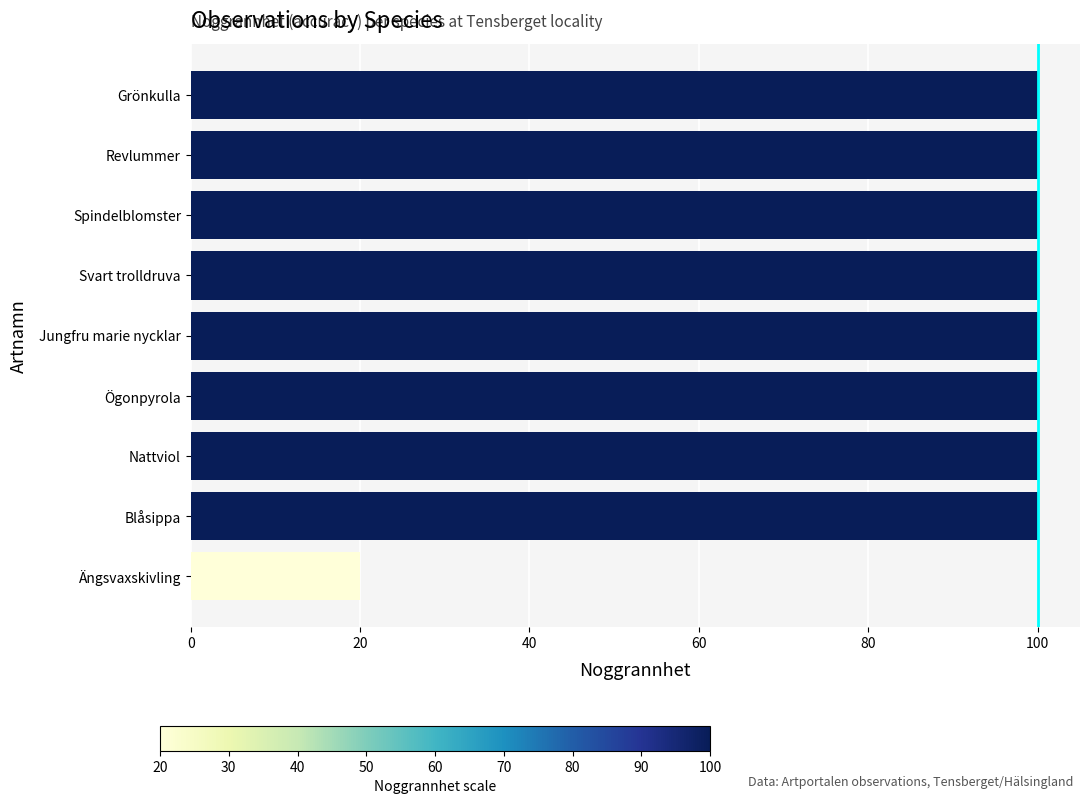

Approximately how many times larger is the value at Blåsippa compared to Grönkulla?

1.0